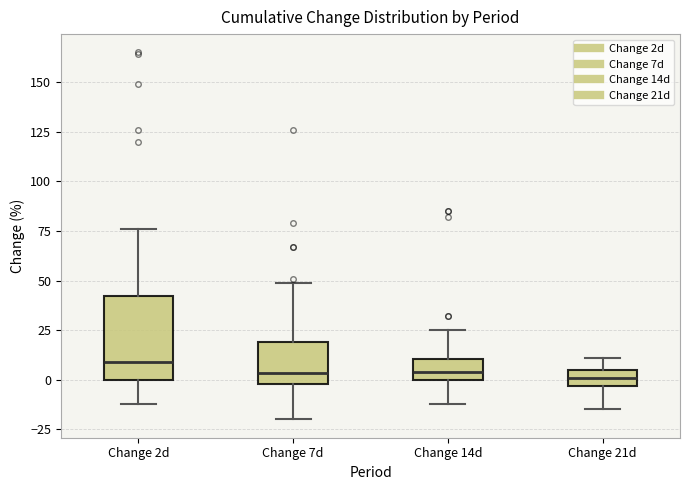

Reading left to right, read every box against the y-axis: the position of its median line, the range the box covers, and the ends of its whiskers. The values are not printed on the chart, so give them approximately, as read against the axis.

Change 2d: median 10, box 0 to 40, whiskers -10 to 75
Change 7d: median 5, box 0 to 20, whiskers -20 to 50
Change 14d: median 5, box 0 to 10, whiskers -10 to 25
Change 21d: median 0, box -5 to 5, whiskers -15 to 10